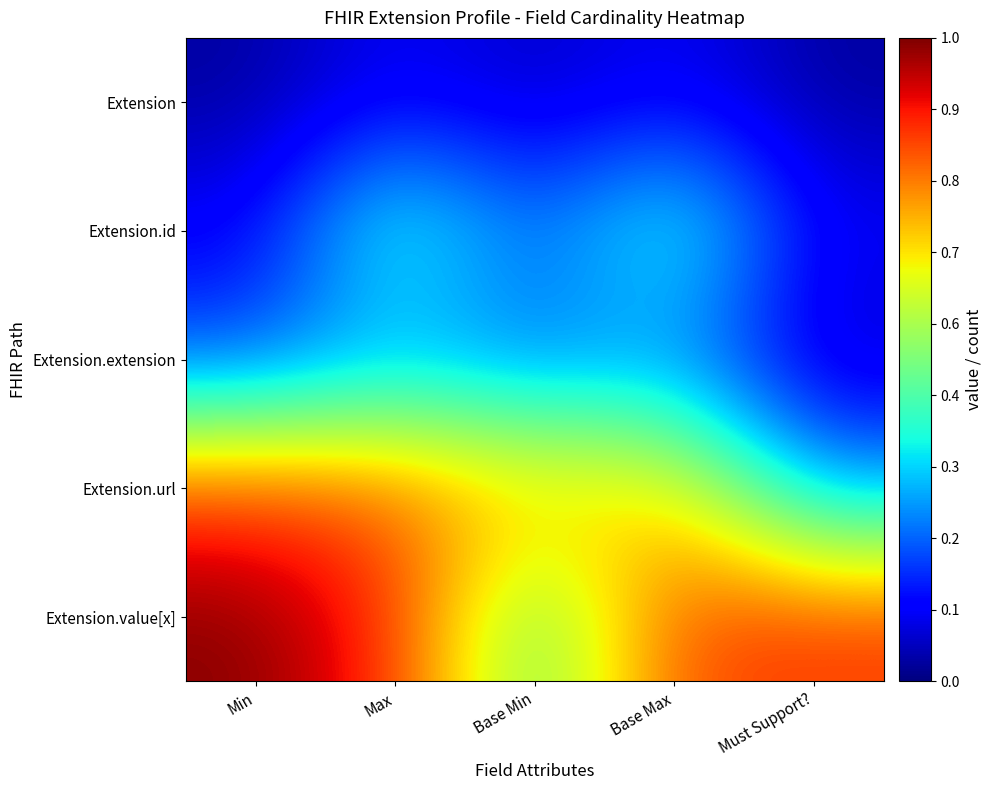

Which label corresponds to the smallest value in the chart?

Min